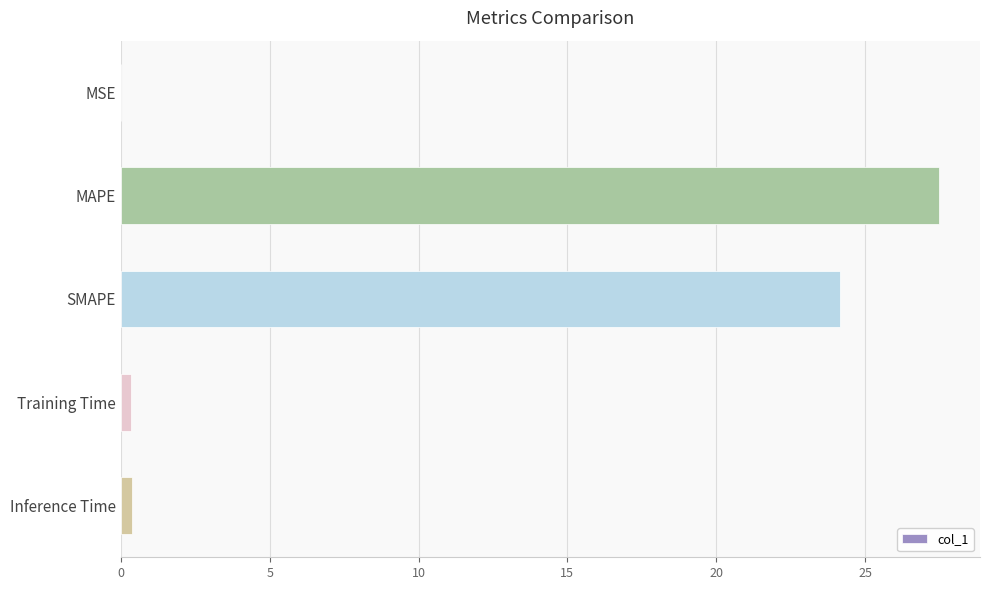

The chart shows a value of 27.5 at MAPE. True or false?

True